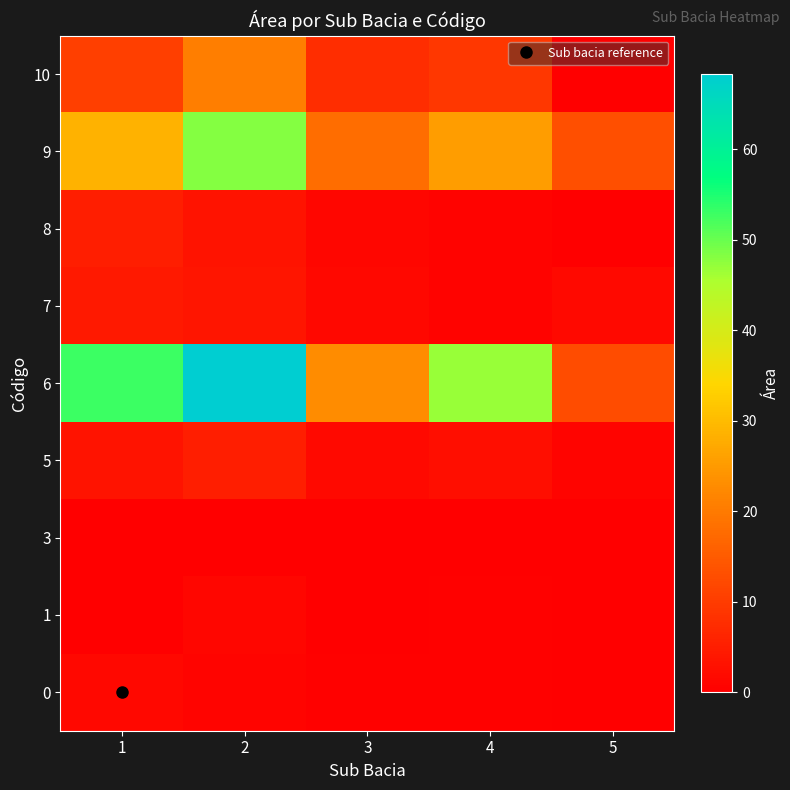

Reading left to right, extract all data points from this chart.

0: 1=1.4	2=1.0	3=0.4	4=0.4	5=0.1
1: 1=0.1	2=1.2	3=0.0	4=0.4	5=0.0
3: 1=0.0	2=0.1	3=0.1	4=0.0	5=0.0
5: 1=3.4	2=5.3	3=1.7	4=2.6	5=0.8
6: 1=53.0	2=68.3	3=22.7	4=46.7	5=12.6
7: 1=4.5	2=3.6	3=1.5	4=0.8	5=1.7
8: 1=5.1	2=3.2	3=1.2	4=0.7	5=0.2
9: 1=28.6	2=48.2	3=18.1	4=25.4	5=13.1
10: 1=10.5	2=20.7	3=7.6	4=9.1	5=0.0